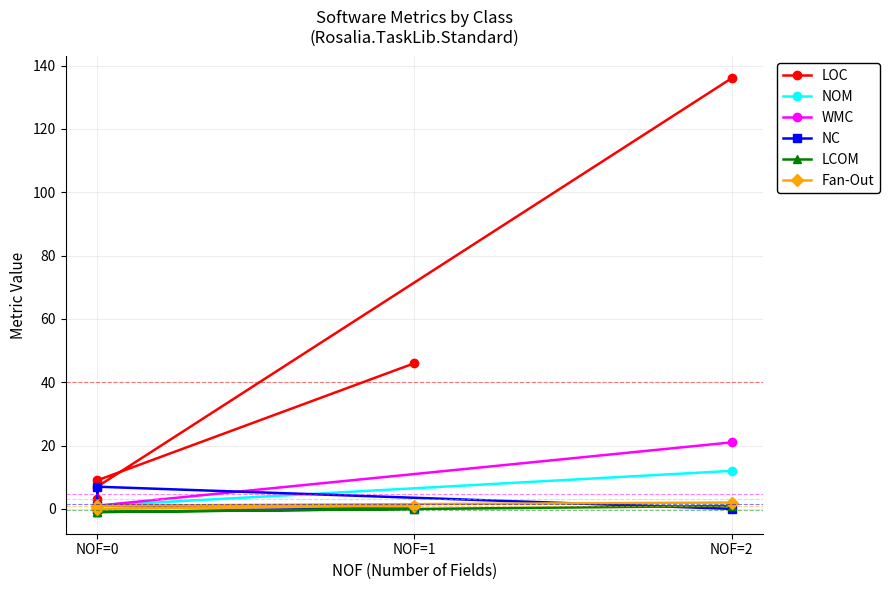

True or false: NC has a value of 4.8 at NOF=1.

False